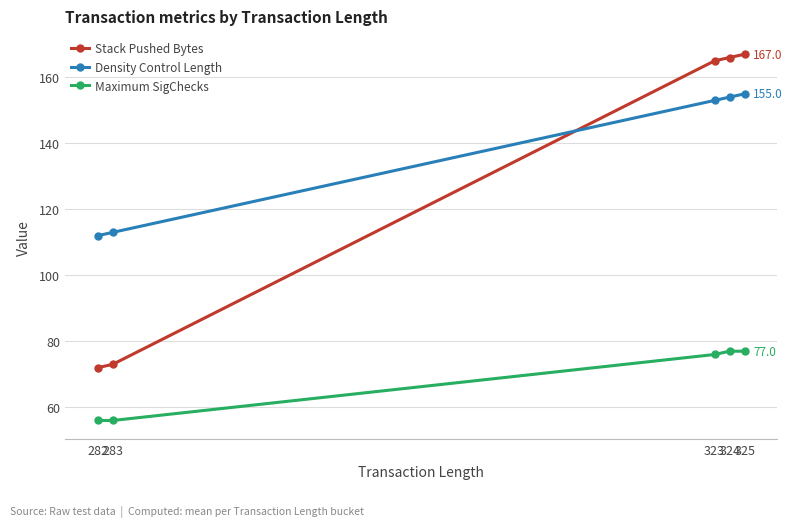

What is the total value across all series at 325?

399